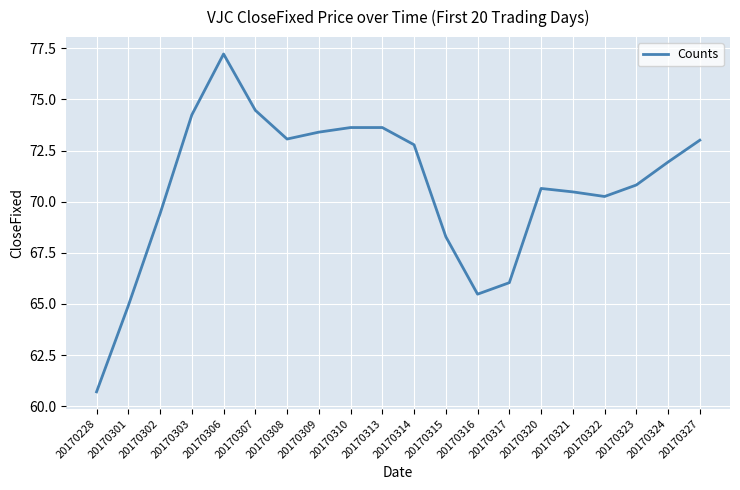

True or false: the data shows 116.0 at 20170310.

False